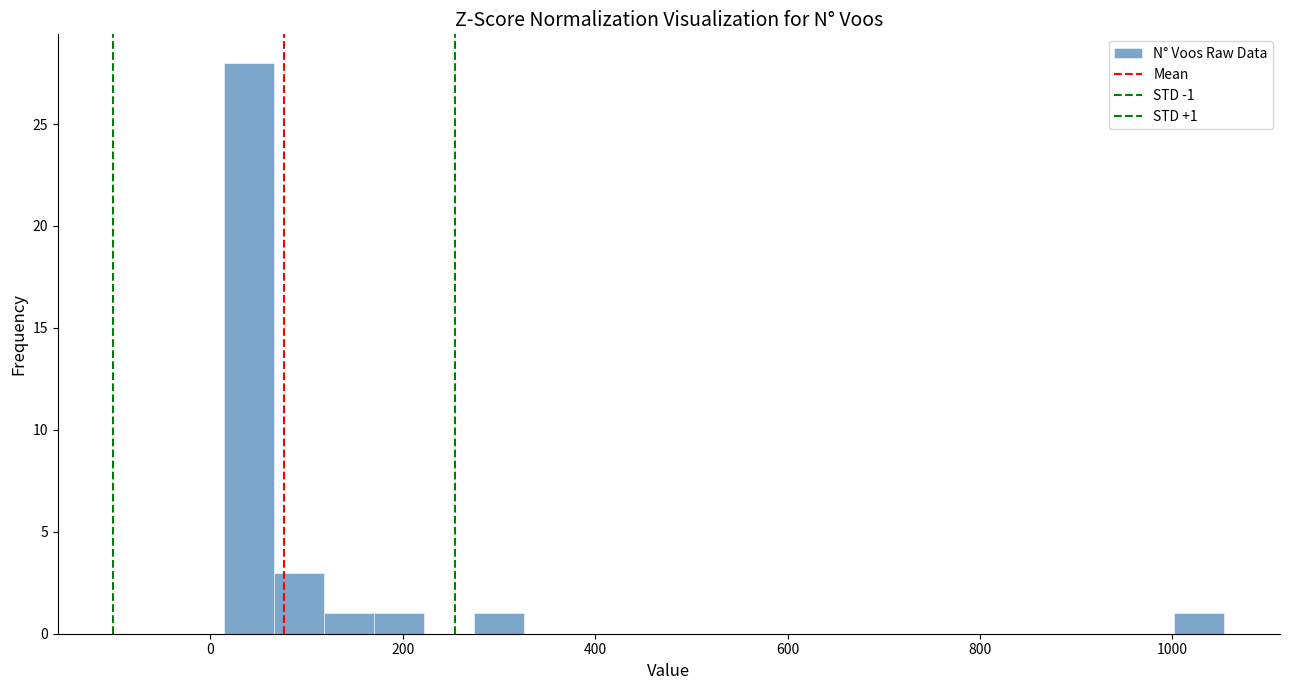

Read against the x-axis, roughly where is the centre of the tallest bar?

40